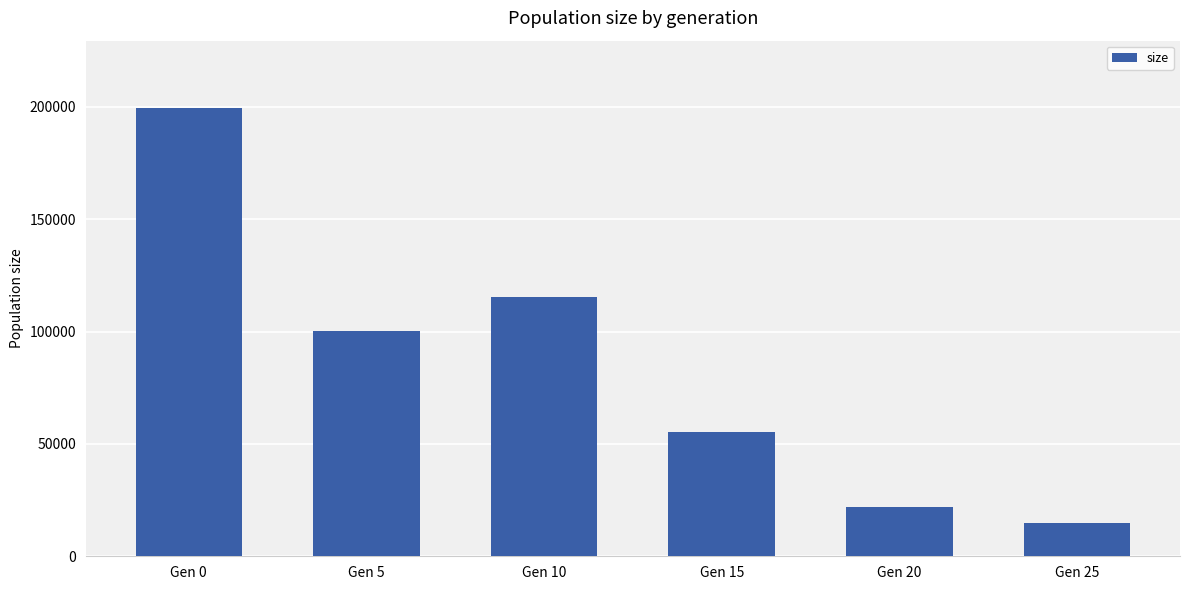

What is the ratio of the value at Gen 10 to the value at Gen 5?

1.2